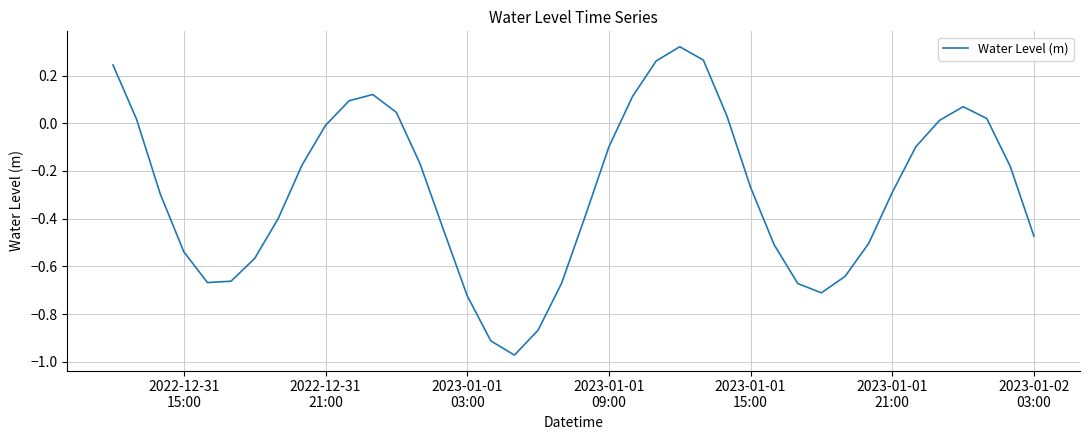

What is the difference between the maximum and minimum values?

1.3